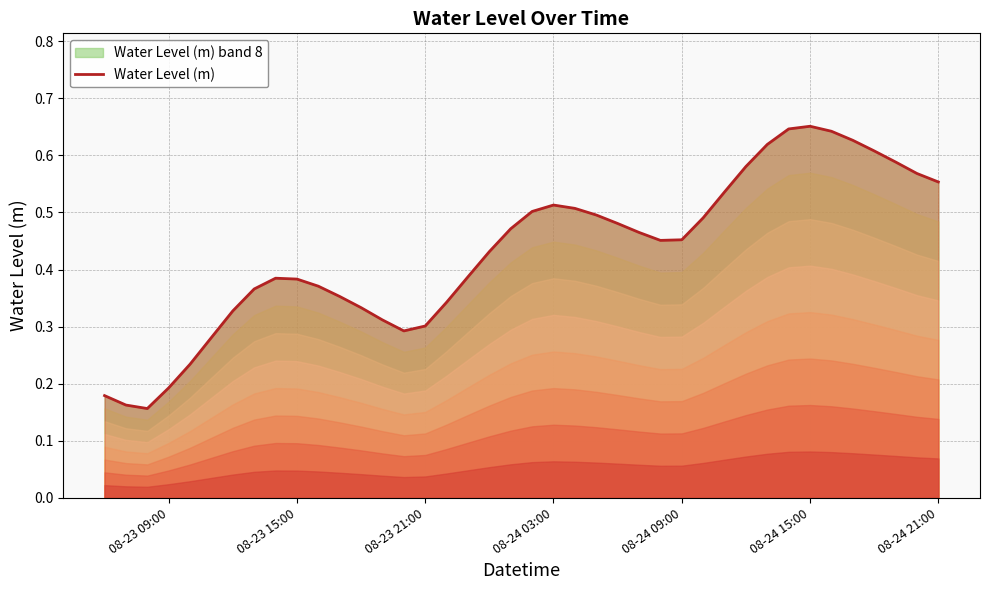

Which has a higher value, 08-24 03:00 or 08-24 09:00?

08-24 03:00